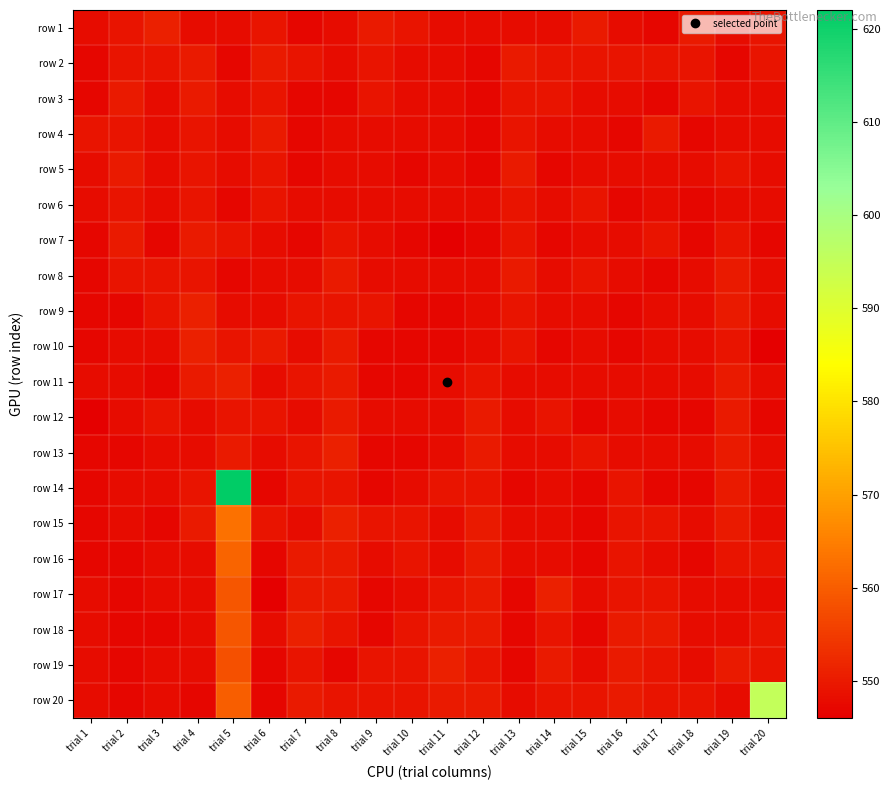

At trial 10, list the series in order from largest to smallest.

row 1, row 15, row 16, row 18, row 19, row 20, row 2, row 3, row 4, row 6, row 8, row 12, row 14, row 17, row 5, row 7, row 9, row 10, row 11, row 13